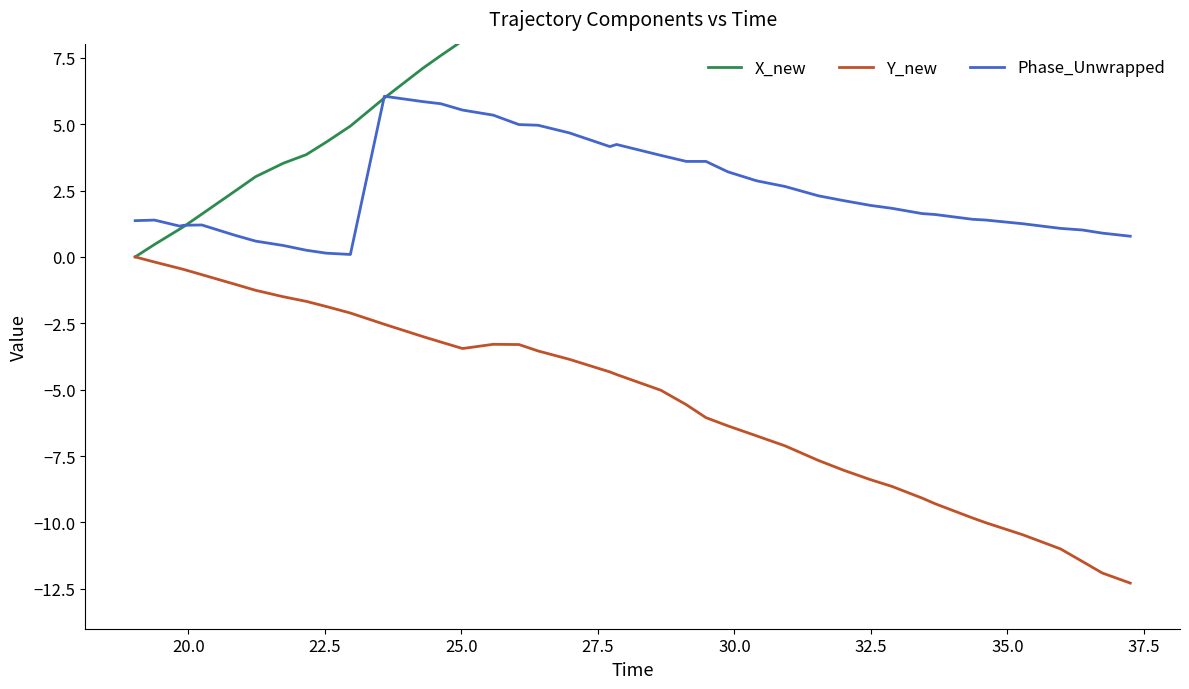

True or false: Phase_Unwrapped and Y_new intersect in this chart.

False